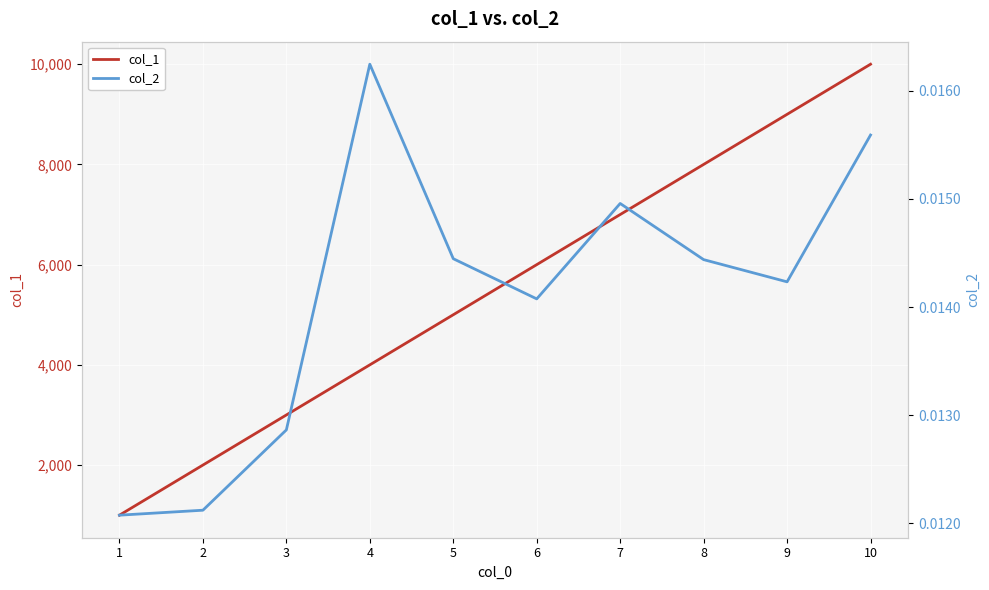

Reading left to right, what are all the values shown in this chart?

col_1: 1=1000.0	2=2000.0	3=3000.0	4=4000.0	5=5000.0	6=6000.0	7=7000.0	8=8000.0	9=9000.0	10=10000.0
col_2: 1=0.0	2=0.0	3=0.0	4=0.0	5=0.0	6=0.0	7=0.0	8=0.0	9=0.0	10=0.0